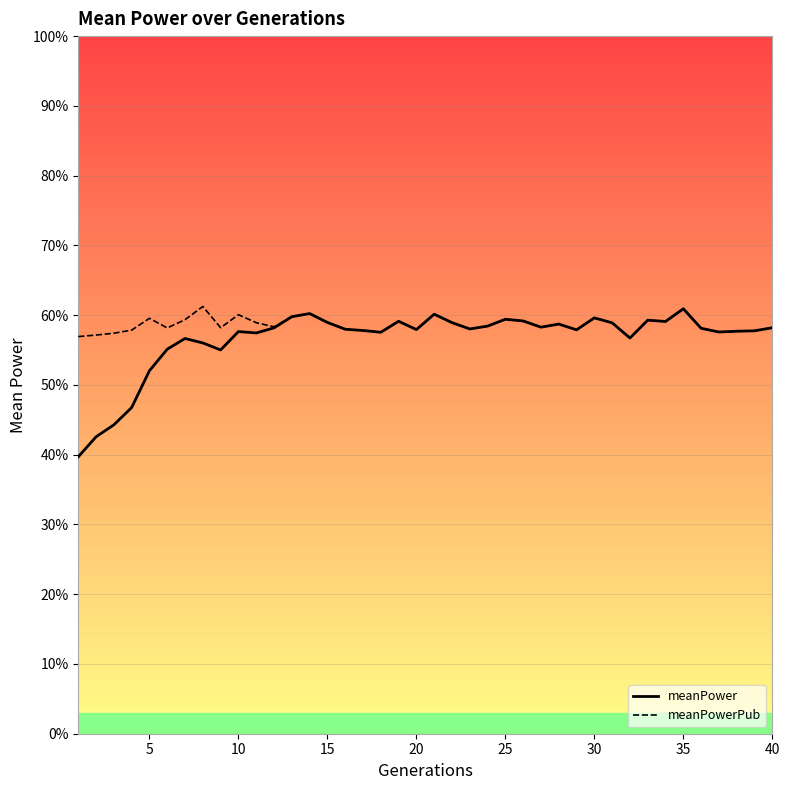

Reading left to right, extract all data points from this chart.

meanPower: 0.4	0.4	0.4	0.5	0.5	0.6	0.6	0.6	0.6	0.6	0.6	0.6	0.6	0.6	0.6	0.6	0.6	0.6	0.6	0.6	0.6	0.6	0.6	0.6	0.6	0.6	0.6	0.6	0.6	0.6	0.6	0.6	0.6	0.6	0.6	0.6	0.6	0.6	0.6	0.6
meanPowerPub: 0.6	0.6	0.6	0.6	0.6	0.6	0.6	0.6	0.6	0.6	0.6	0.6	0.6	0.6	0.6	0.6	0.6	0.6	0.6	0.6	0.6	0.6	0.6	0.6	0.6	0.6	0.6	0.6	0.6	0.6	0.6	0.6	0.6	0.6	0.6	0.6	0.6	0.6	0.6	0.6